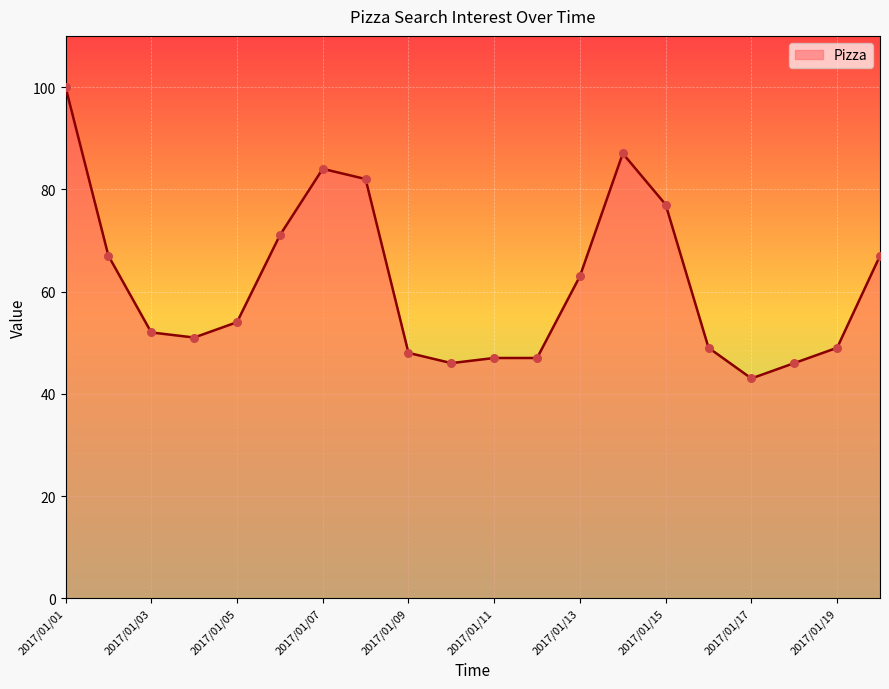

What is the maximum value shown in the chart?

100